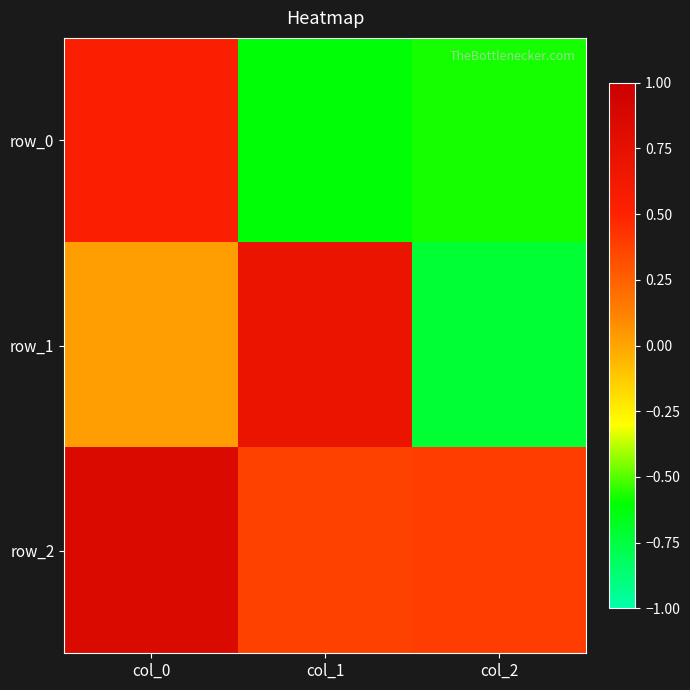

Reading left to right, what are all the values shown in this chart?

row_0: col_0=0.5	col_1=-0.6	col_2=-0.6
row_1: col_0=0.0	col_1=0.7	col_2=-0.7
row_2: col_0=0.8	col_1=0.4	col_2=0.4